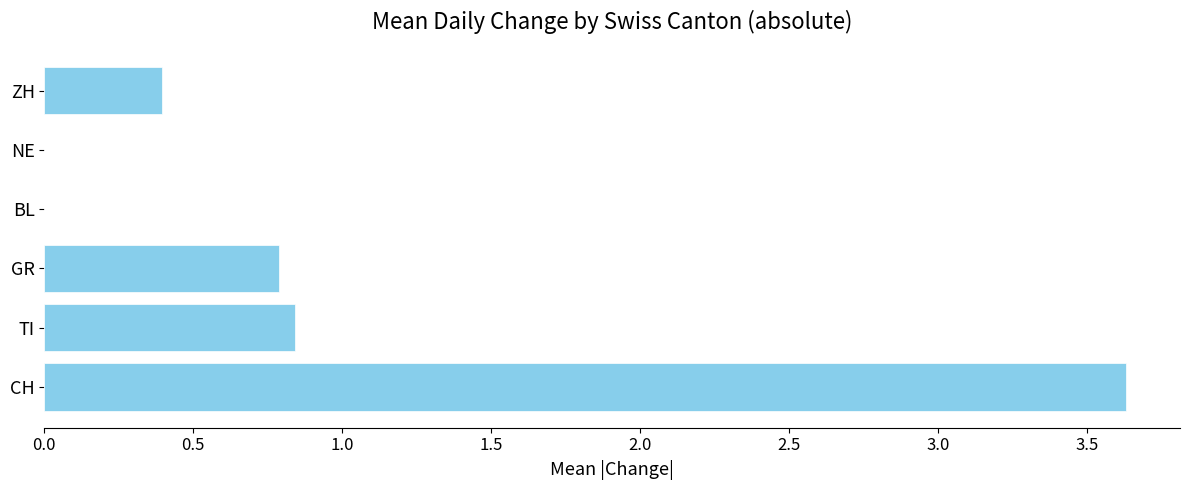

True or false: the data shows 3.6 at CH.

True